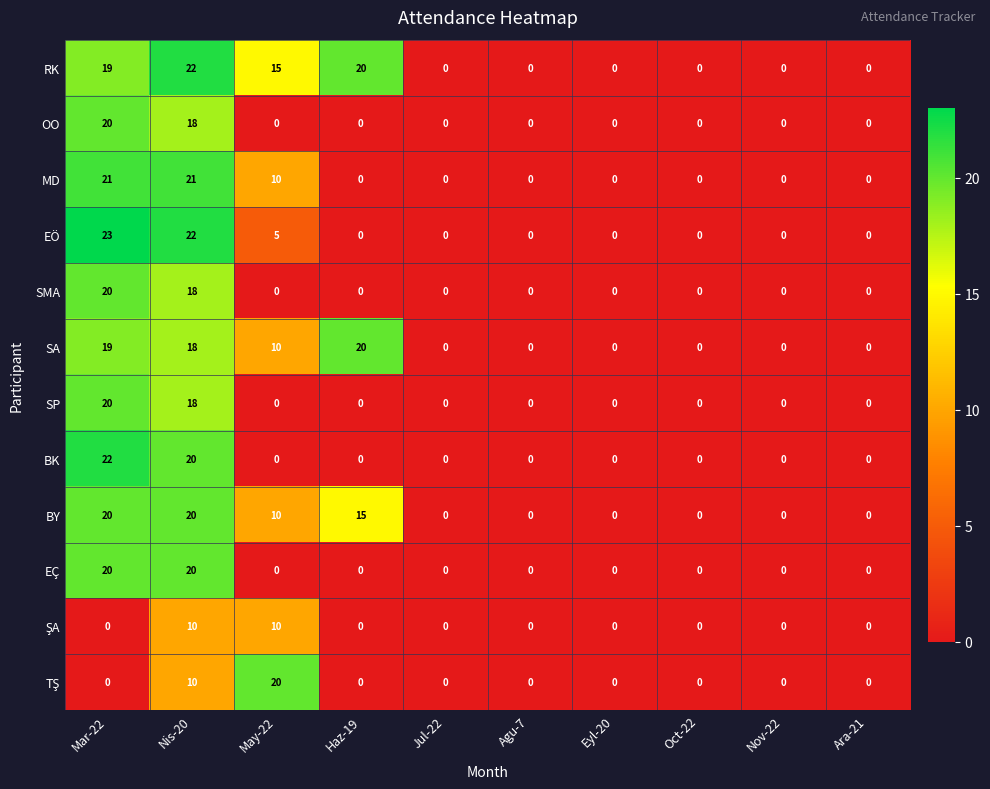

What is the highest value of the BK series?

22